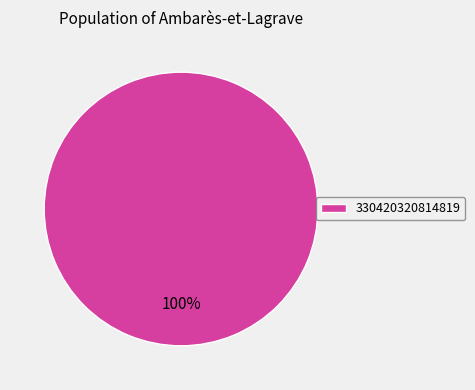

Rank the categories by value from highest to lowest.

330420320814819